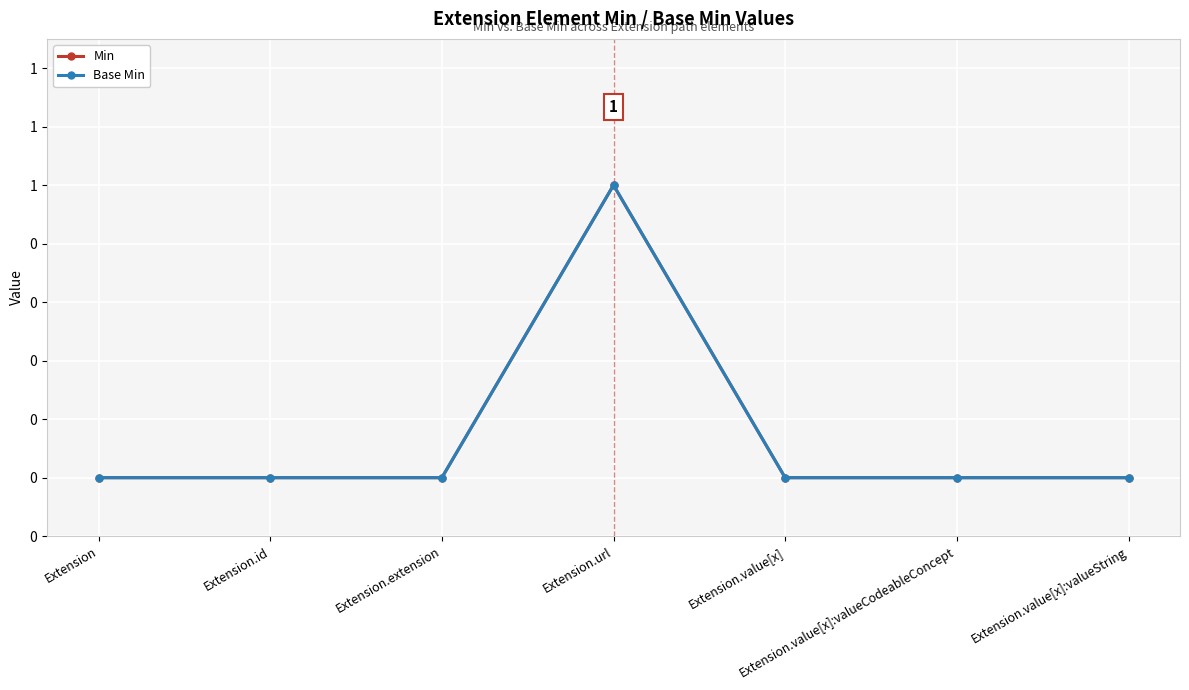

Is this an area chart (filled region under the line)?

No